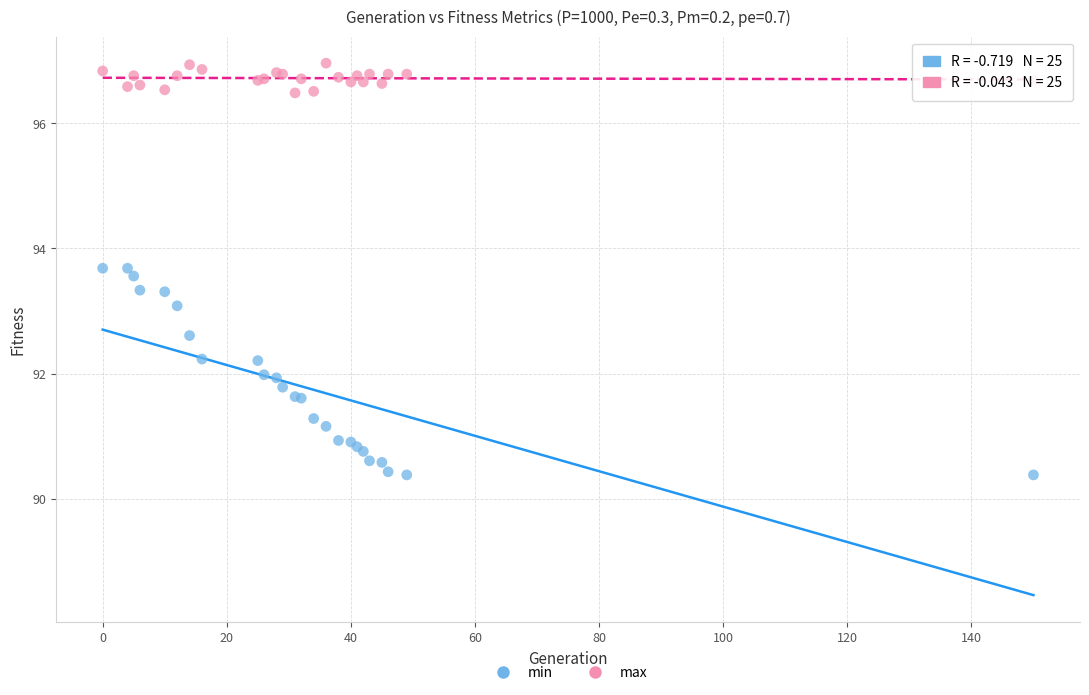

Which series reaches the minimum Y coordinate?

min